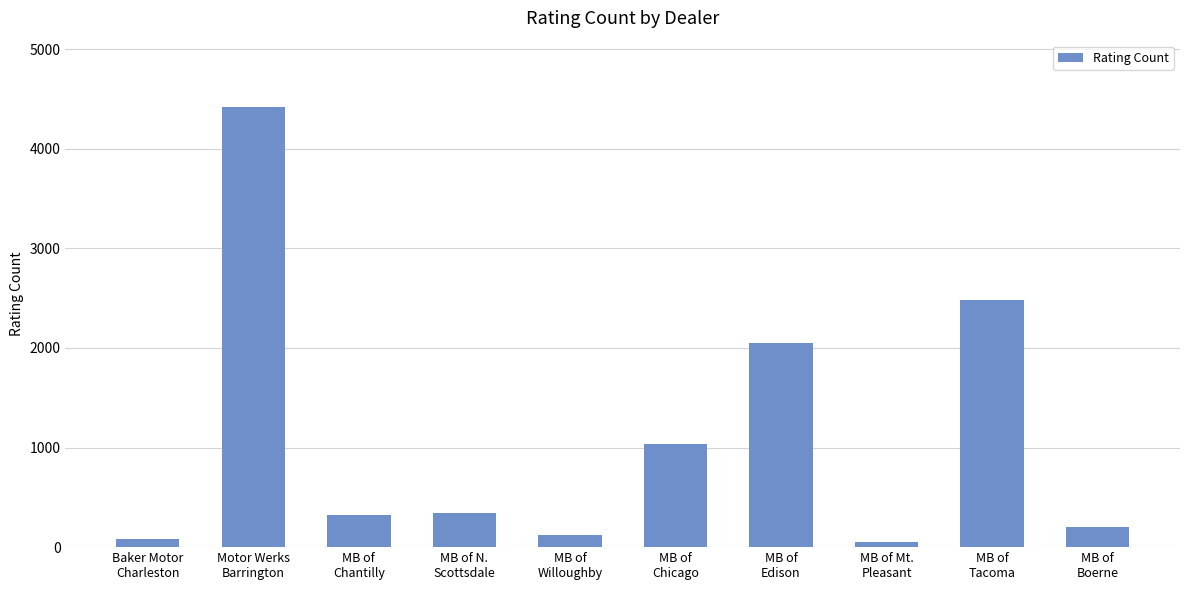

What is the minimum value shown in the chart?

54